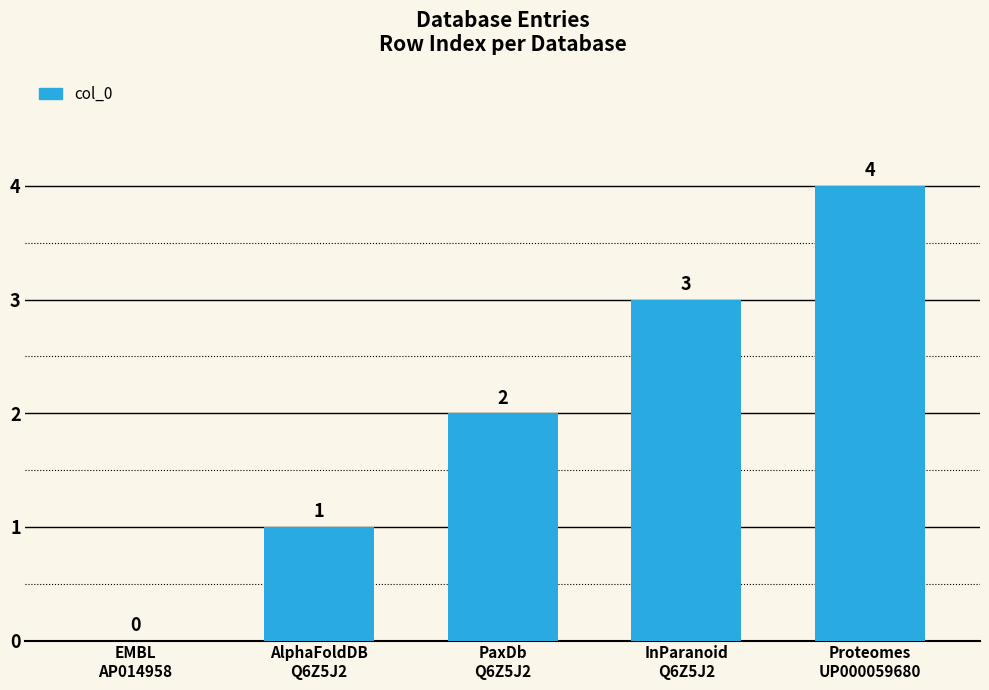

What is the sum of all values?

10